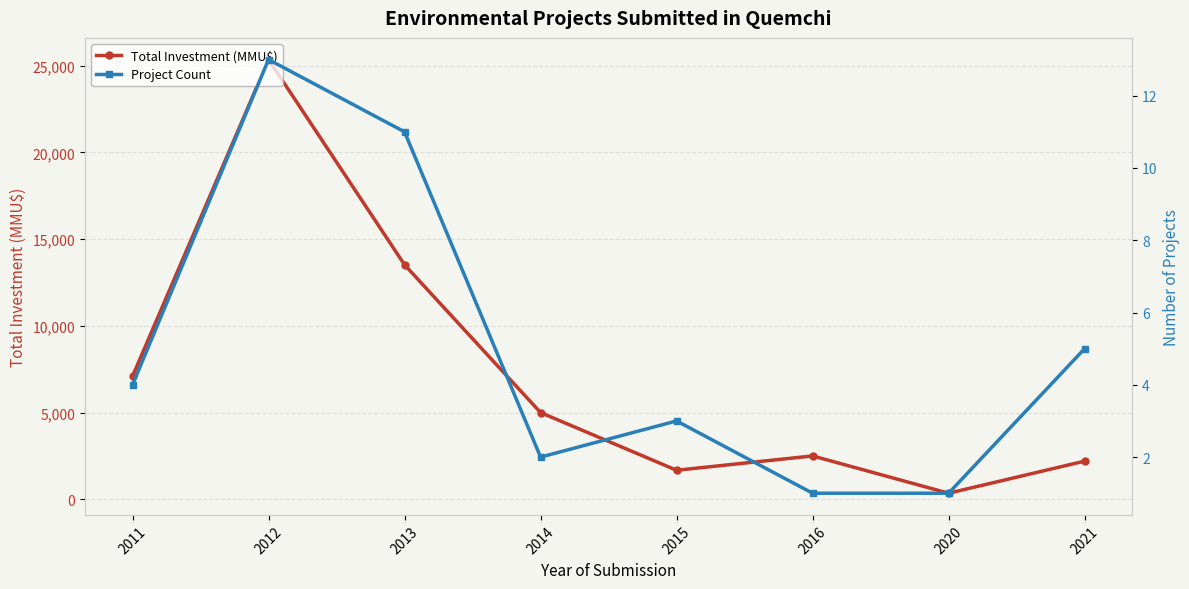

What is the value of the Project Count point at the 1st from the left?

4